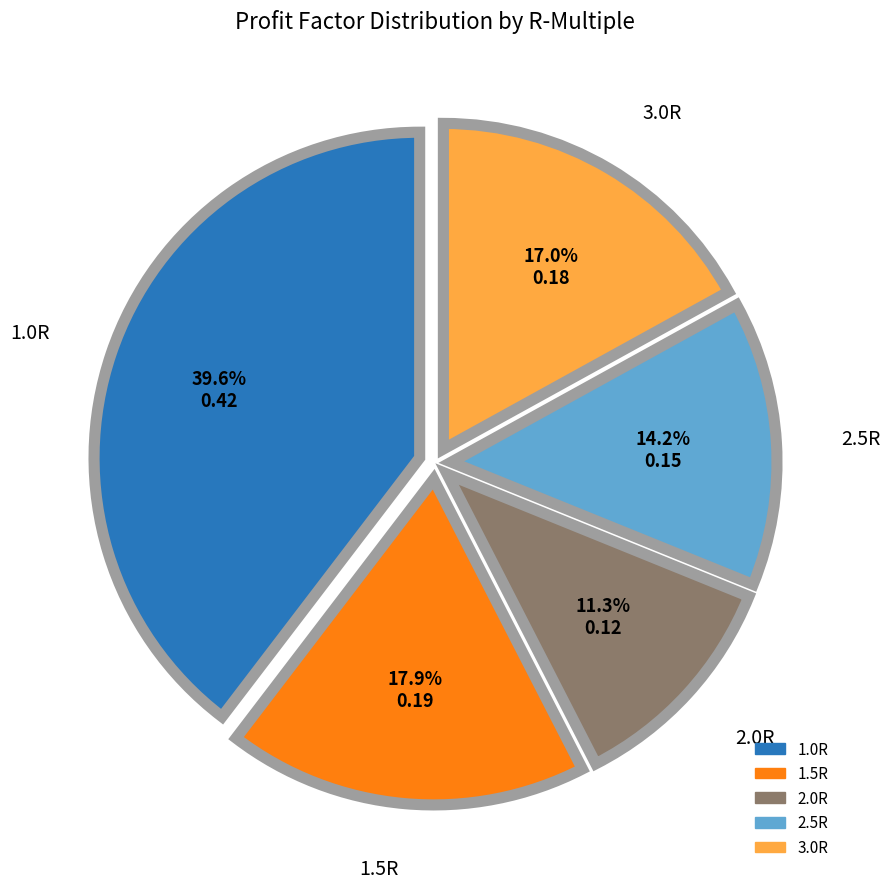

To the nearest percent, what is the average slice percentage?

20%